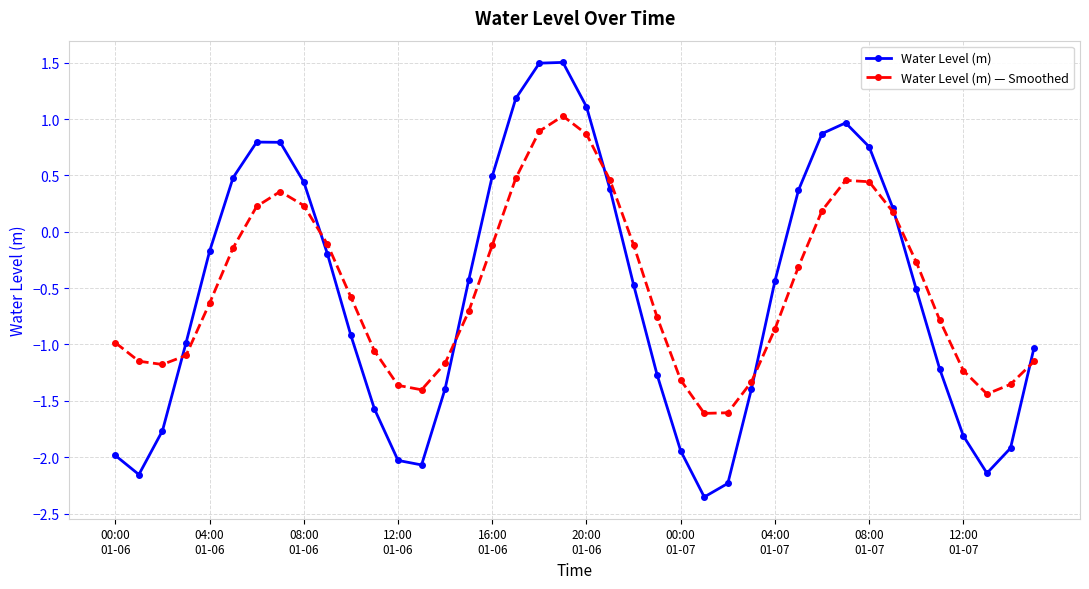

After their last crossing, which series has the higher values: Water Level (m) or Water Level (m) — Smoothed?

Water Level (m)